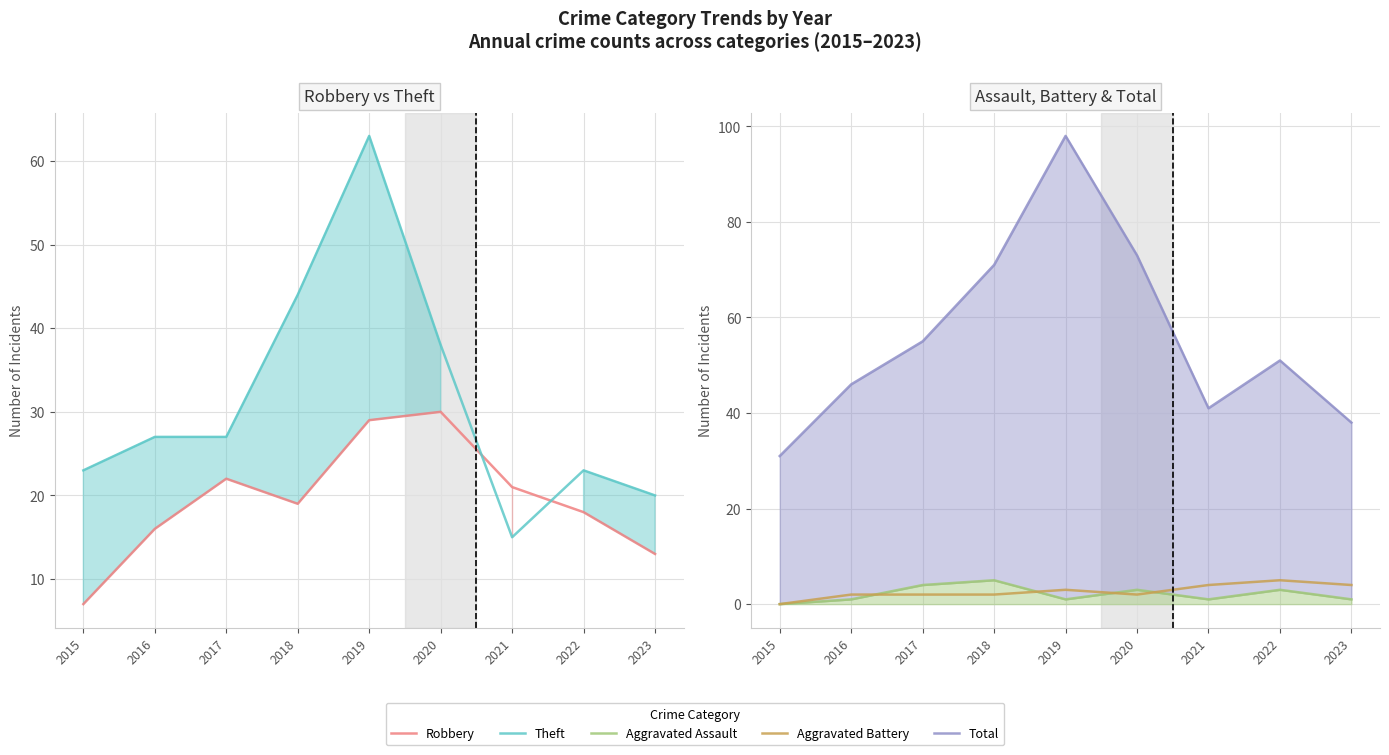

Which category has the highest value across all series?

2019